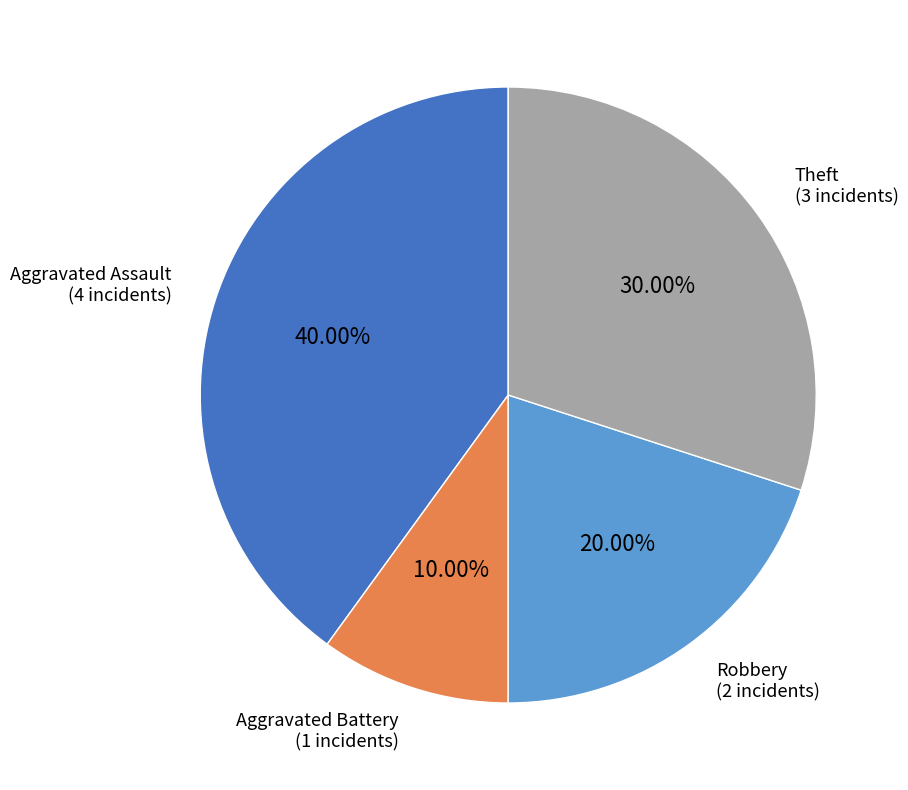

Is there any slice that represents more than half of the pie?

No